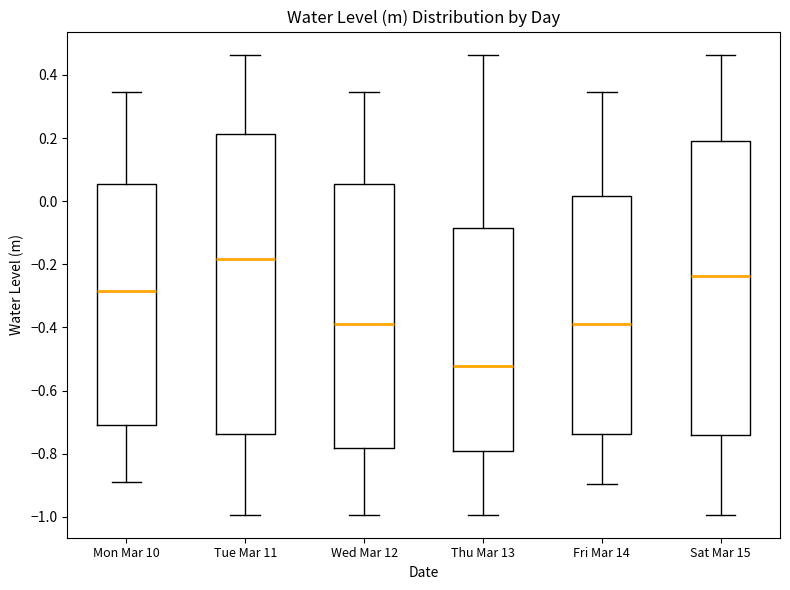

Which box has the lowest median line?

Thu Mar 13